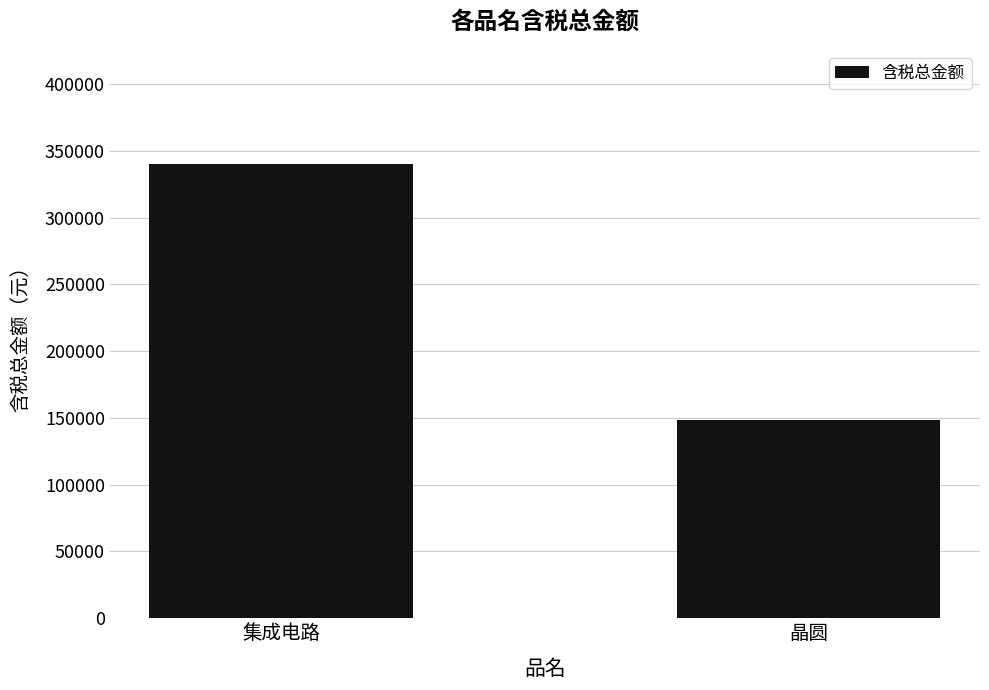

What is the difference between the values at 晶圆 and 集成电路?

192129.2